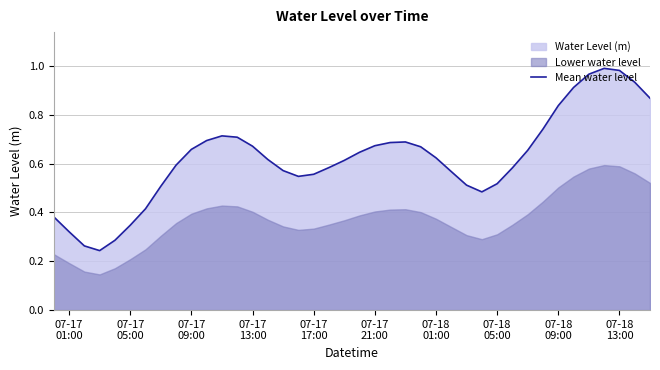

What is the maximum value shown in the chart?

1.0